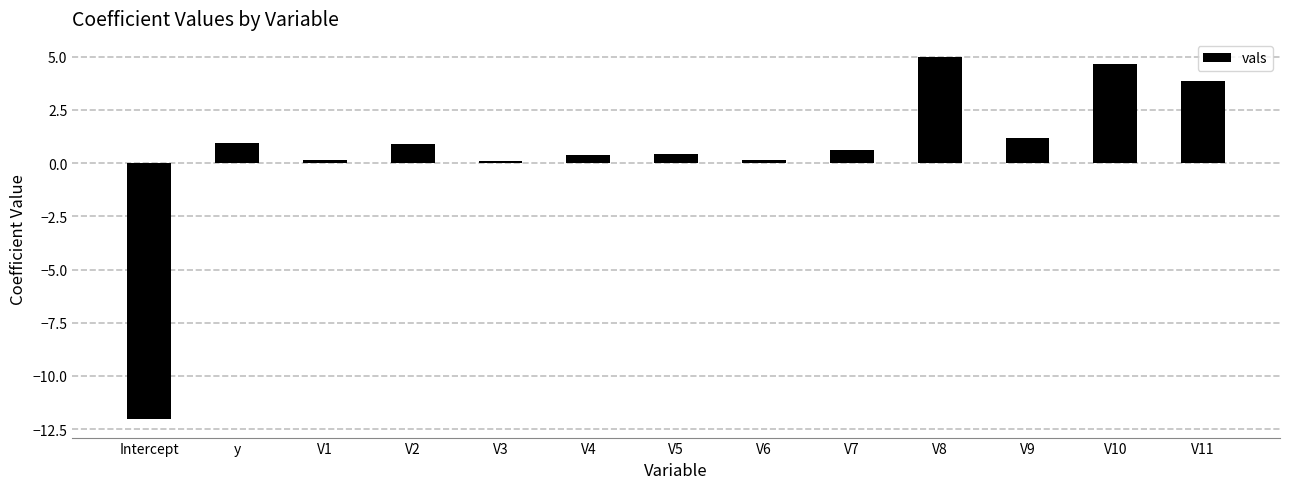

How many distinct data groups are displayed?

1